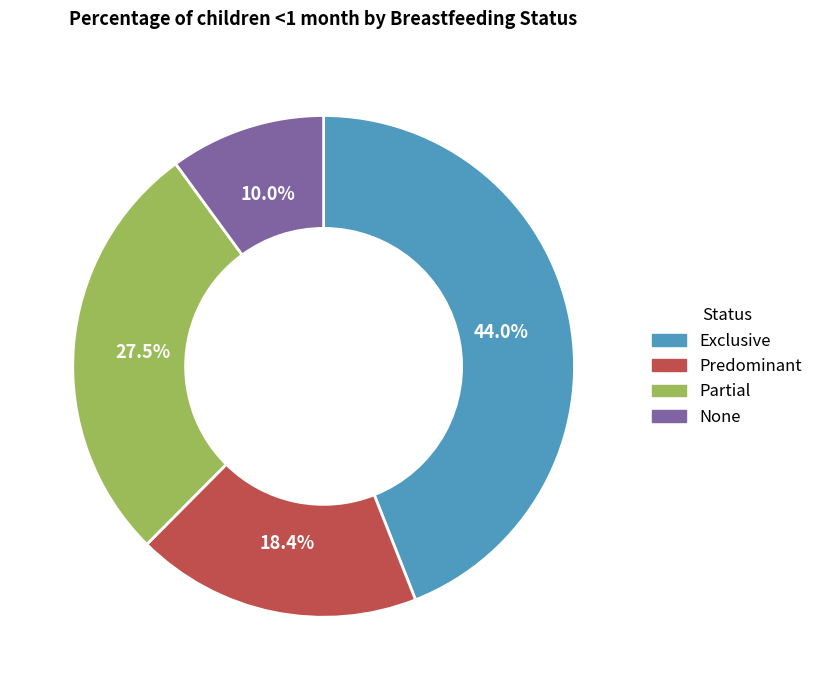

Rank the categories by value from lowest to highest.

None, Predominant, Partial, Exclusive